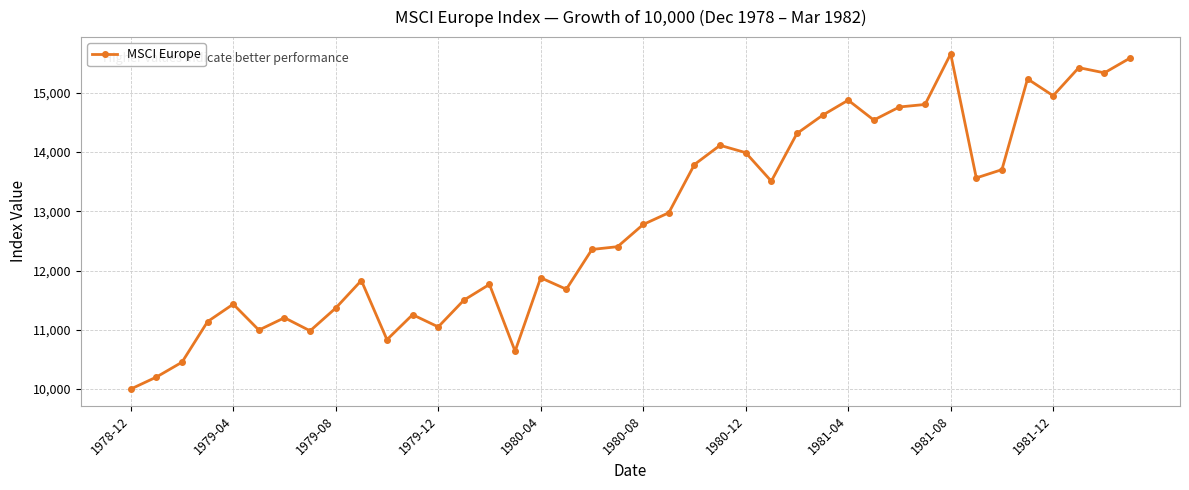

What is the difference between the second highest and second lowest values?

5382.7